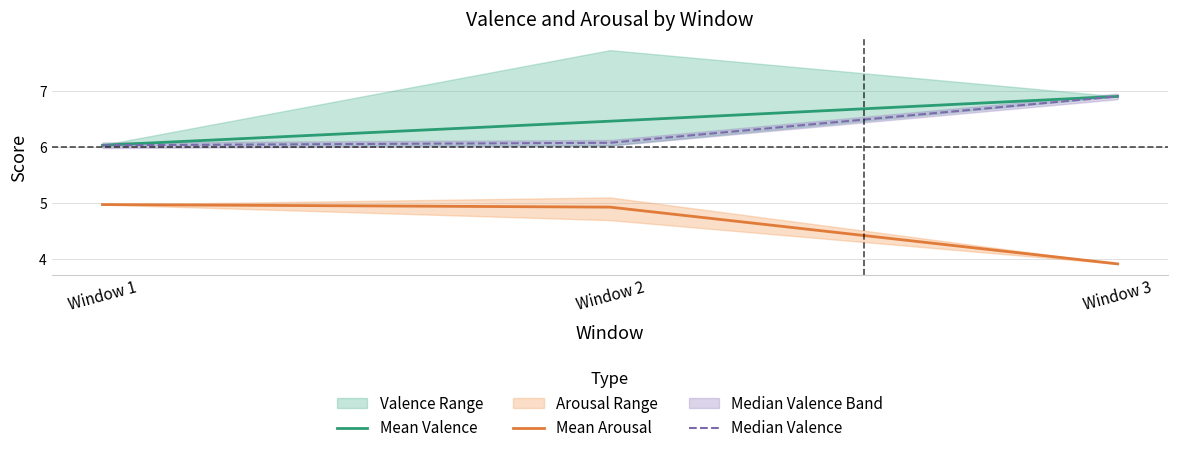

At how many categories does at least one series exceed 4?

3